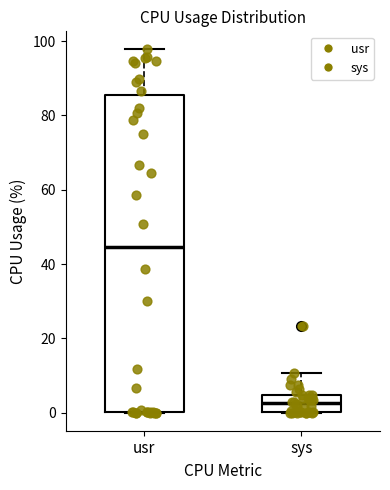

Reading left to right, transcribe this box plot: for each box, give where its median line is, the range the box spans, and where its two whiskers end, as read against the y-axis. The values are not printed on the chart, so give them approximately, as read against the axis.

usr: median 44, box 0 to 86, whiskers 0 to 98
sys: median 2, box 0 to 4, whiskers 0 to 10